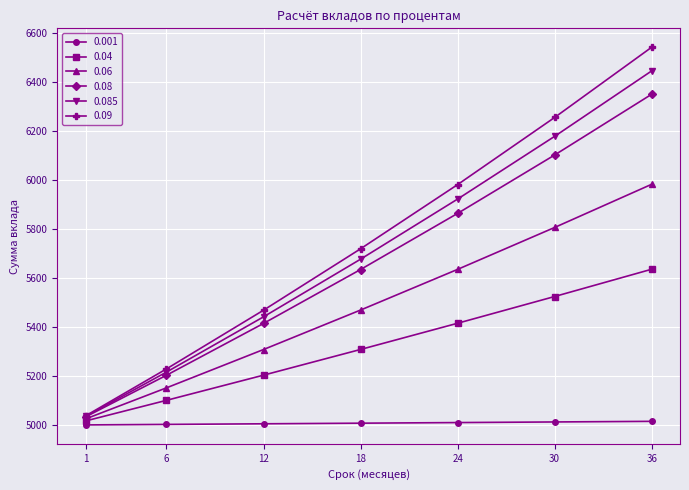

Rank the series by their maximum value, from highest to lowest.

0.09, 0.085, 0.08, 0.06, 0.04, 0.001